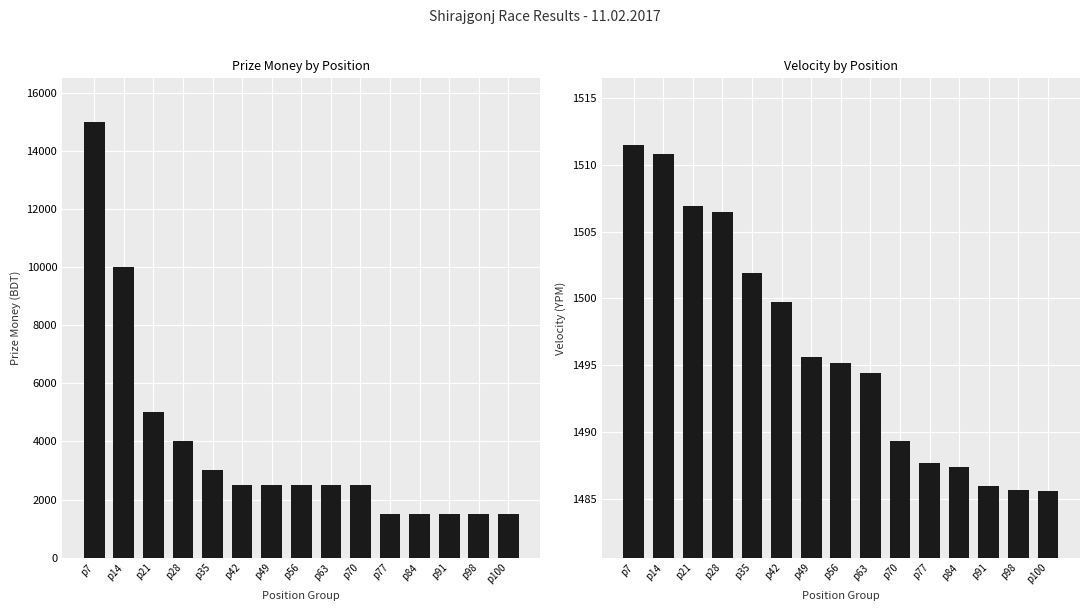

Reading left to right, extract all data points from this chart.

Prize Money: 15000.0	10000.0	5000.0	4000.0	3000.0	2500.0	2500.0	2500.0	2500.0	2500.0	1500.0	1500.0	1500.0	1500.0	1500.0
Velocity (YPM): 1511.5	1510.8	1507.0	1506.5	1501.9	1499.7	1495.6	1495.2	1494.4	1489.3	1487.7	1487.3	1486.0	1485.7	1485.6